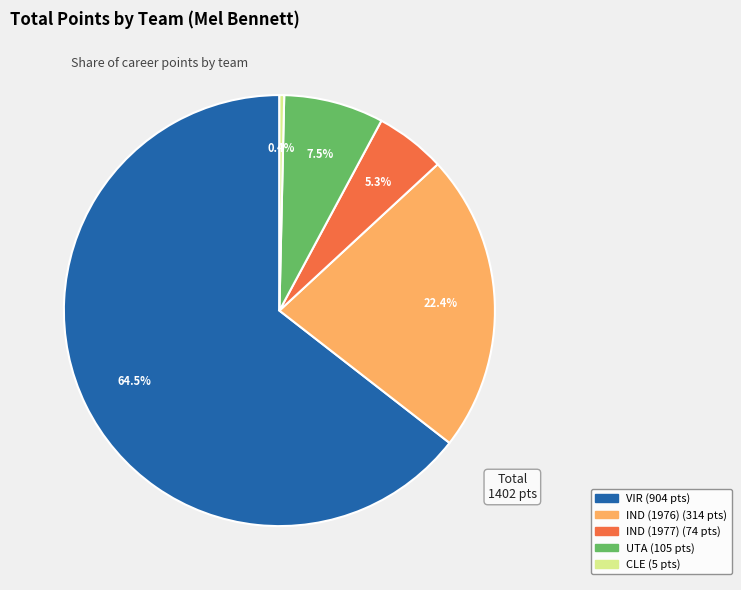

Which category has the smallest portion of the pie?

CLE